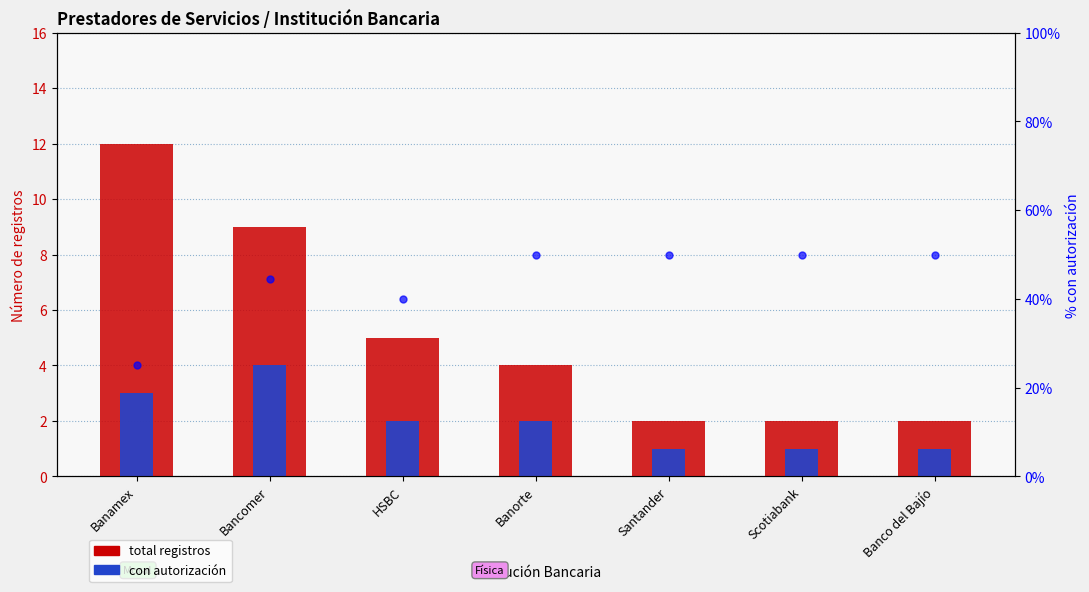

How many groups of bars are there?

7